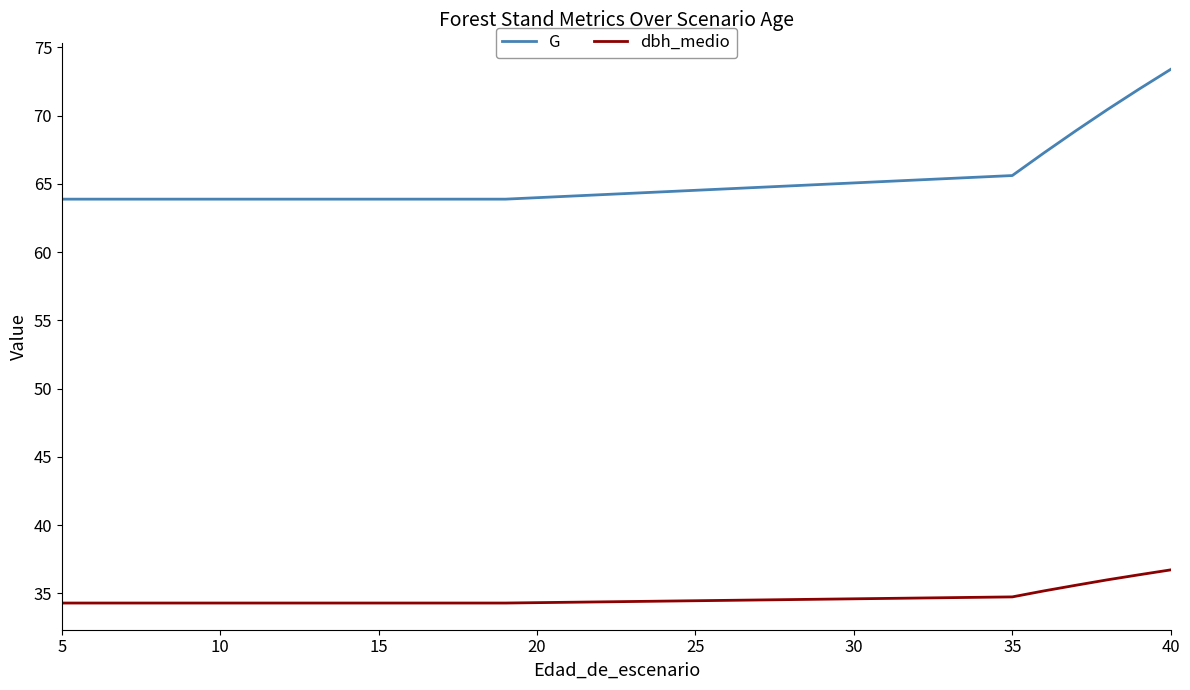

Which series has the largest total across all categories?

G